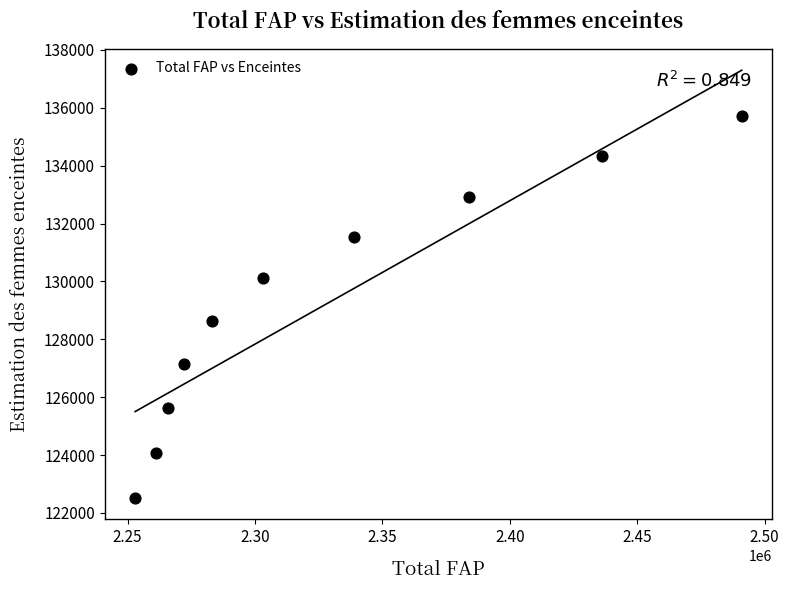

What is the range of X values (max minus min)?

238000.0